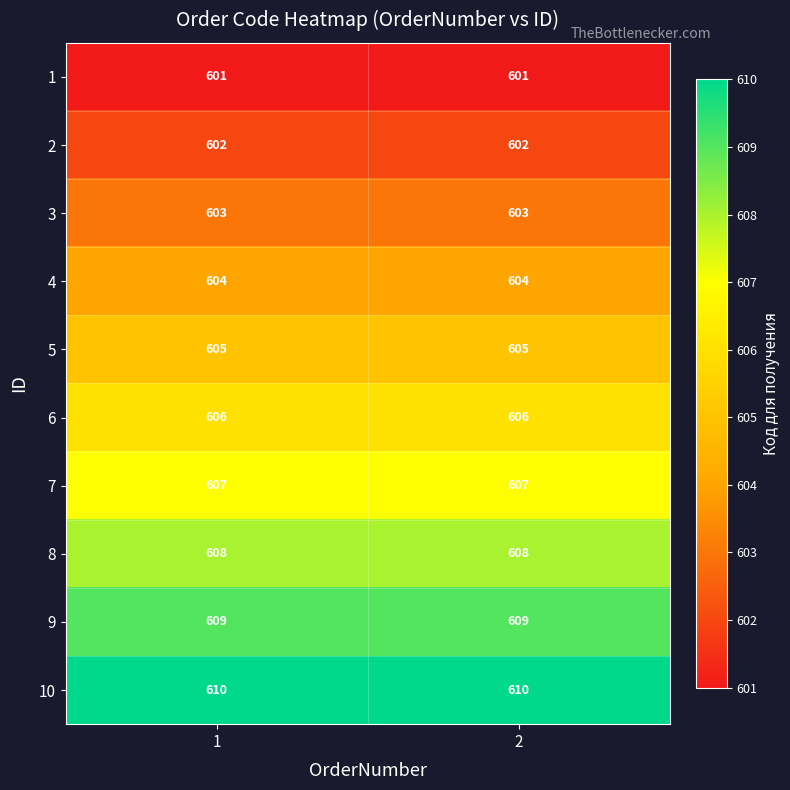

What value does the 10 series have at 2?

610